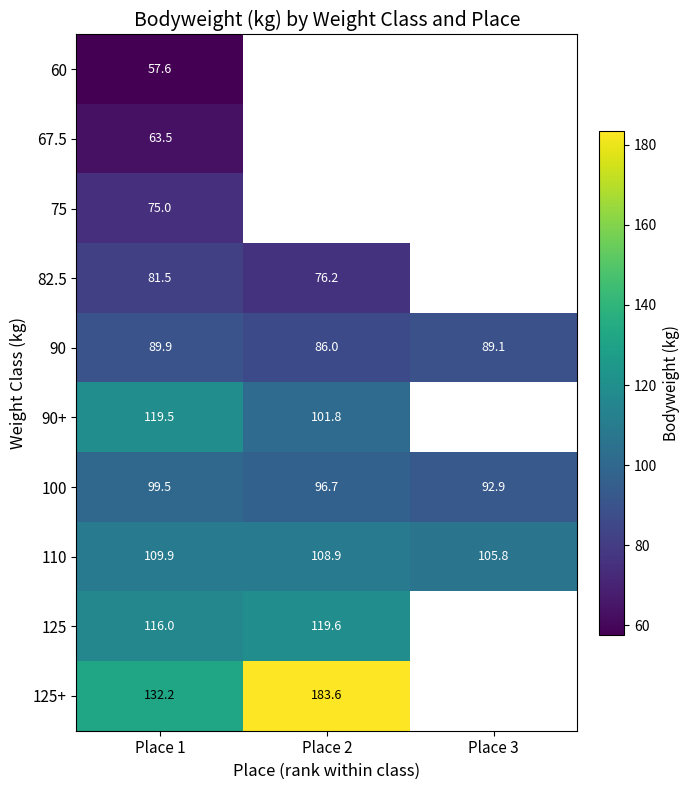

At which category does the chart reach its peak across all series?

Place 2